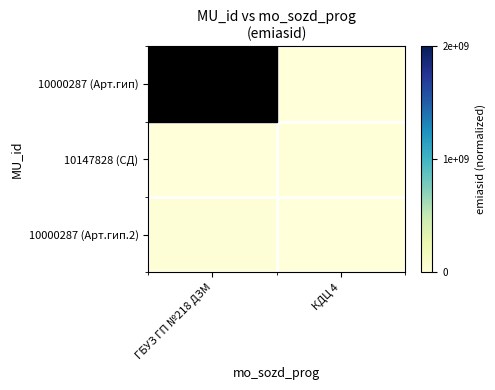

Reading left to right, list all the values displayed in this chart.

10000287 (Арт.гип): ГБУЗ ГП №218 ДЗМ=1.0	КДЦ 4=0.0
10147828 (СД): ГБУЗ ГП №218 ДЗМ=0.0	КДЦ 4=0.0
10000287 (Арт.гип.2): ГБУЗ ГП №218 ДЗМ=0.0	КДЦ 4=0.0